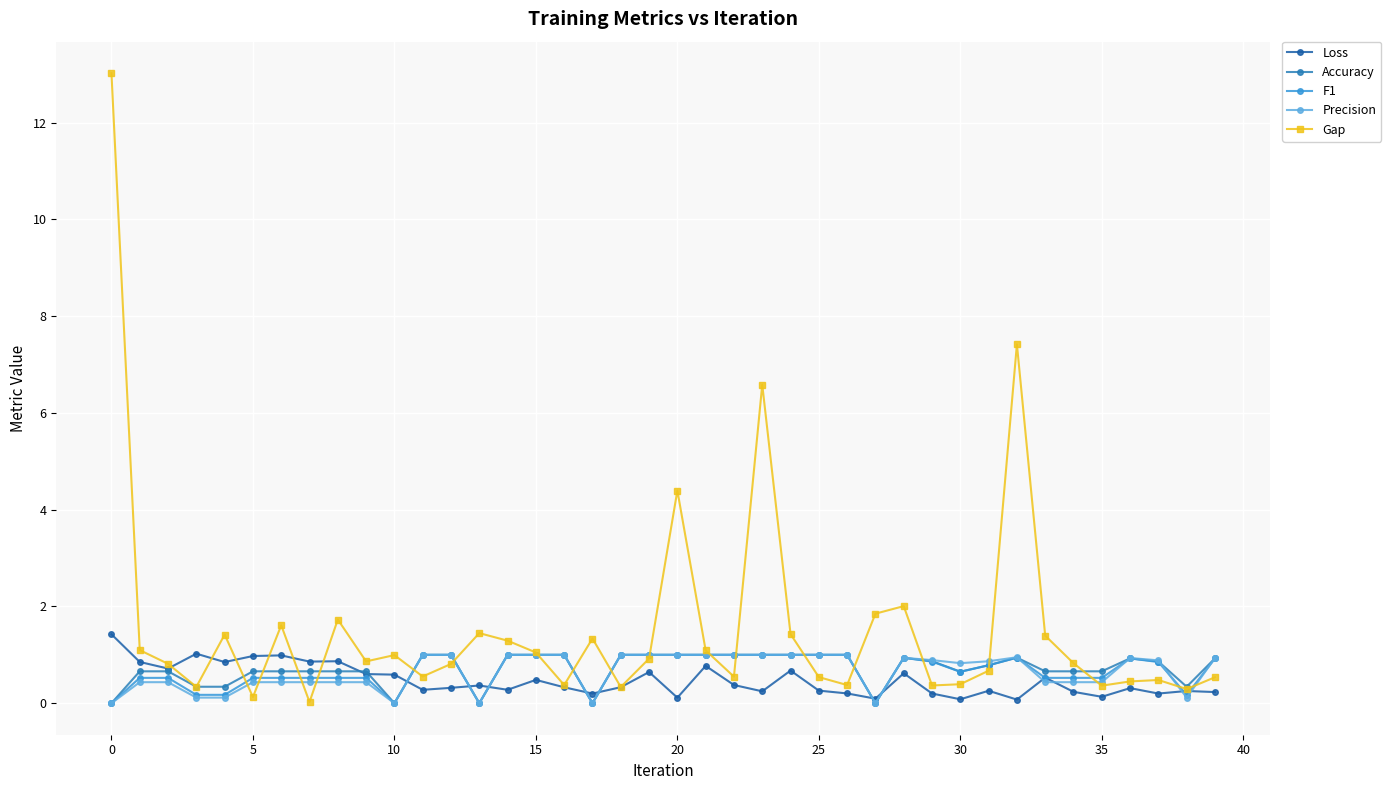

Which series has the largest total across all categories?

Gap